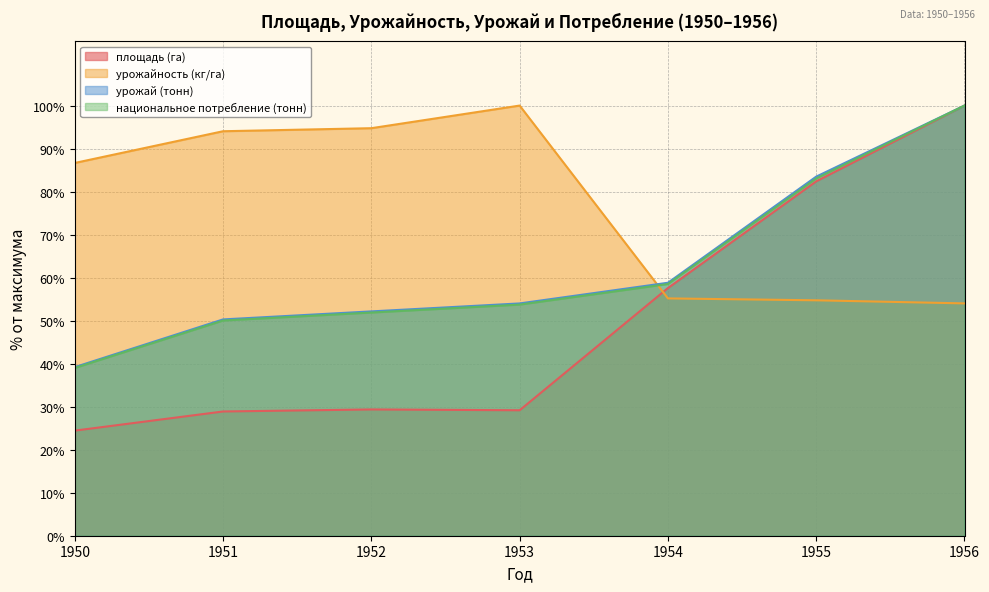

Which has a higher value, 1955 or 1951?

1955